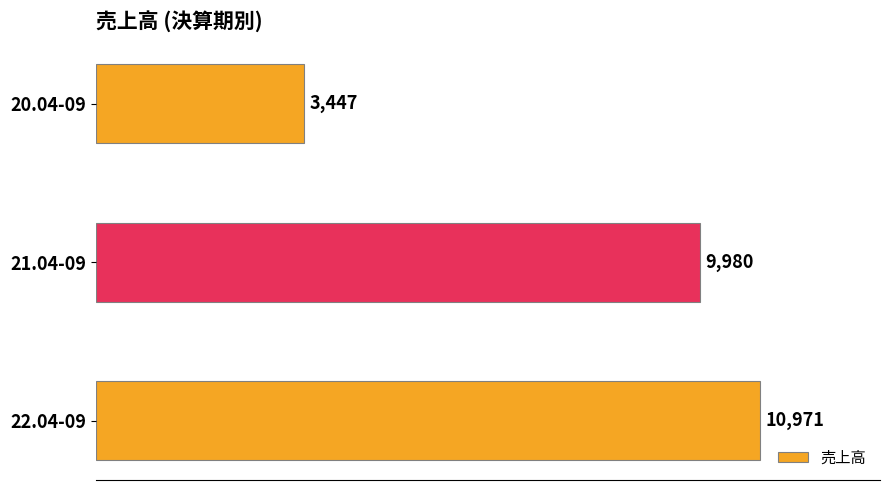

Reading top to bottom, transcribe all the data shown in this chart.

20.04-09=3447	21.04-09=9980	22.04-09=10971